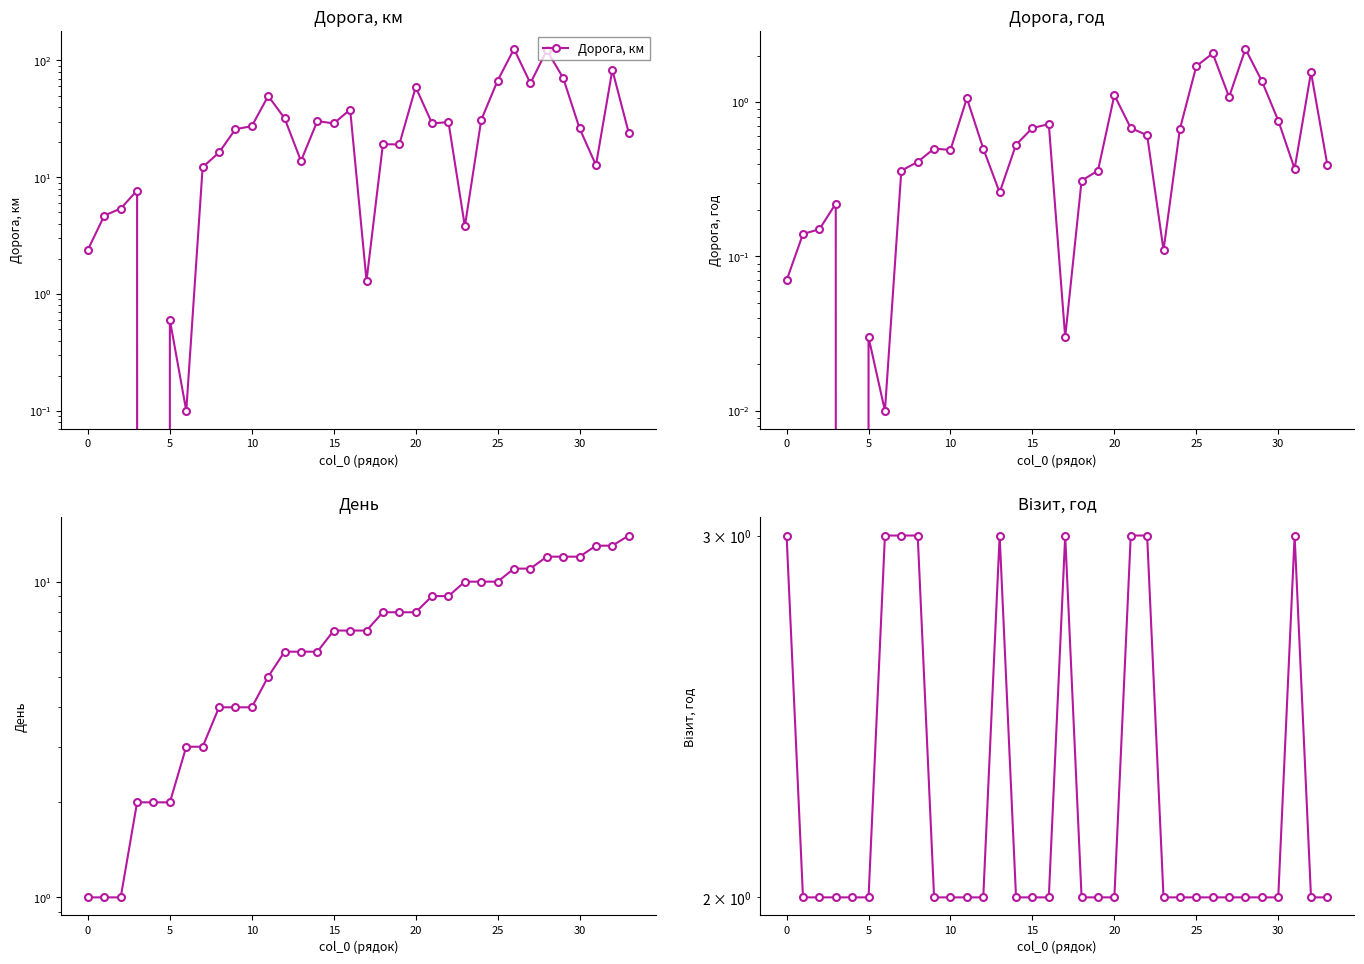

Which has a higher value, 23 or 21?

21